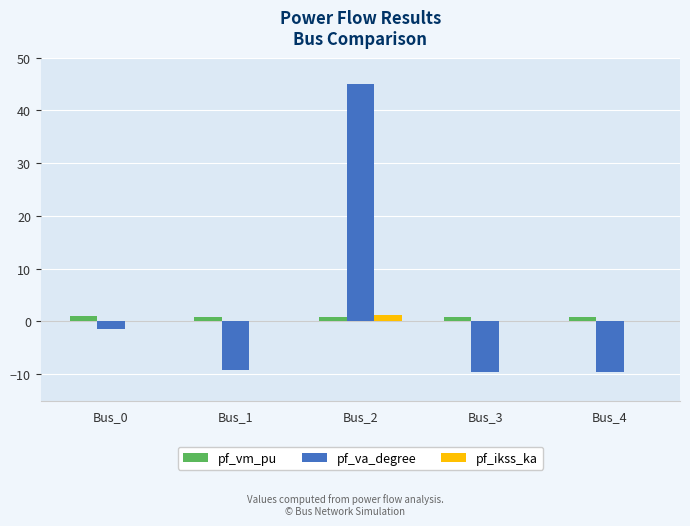

True or false: pf_ikss_ka has a value of 0.0 at Bus_0.

True